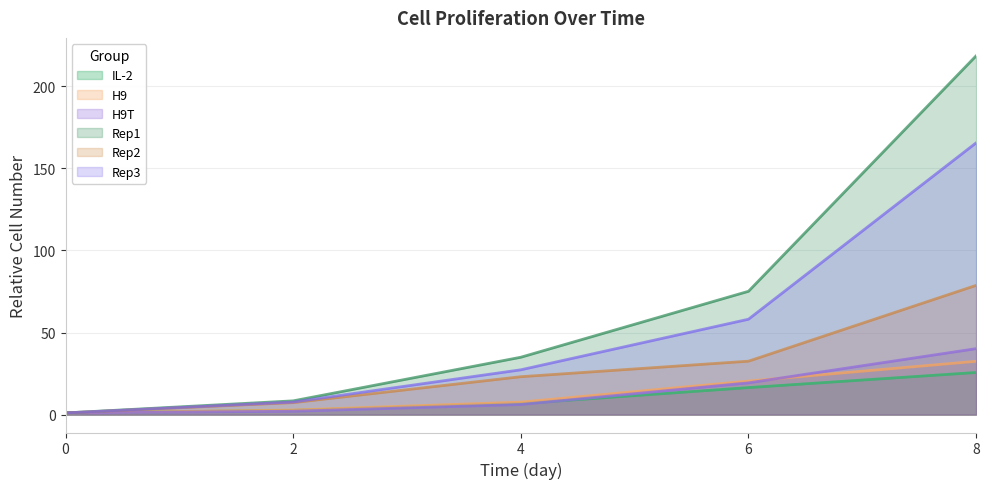

What is the average value of the IL-2 series?

10.5